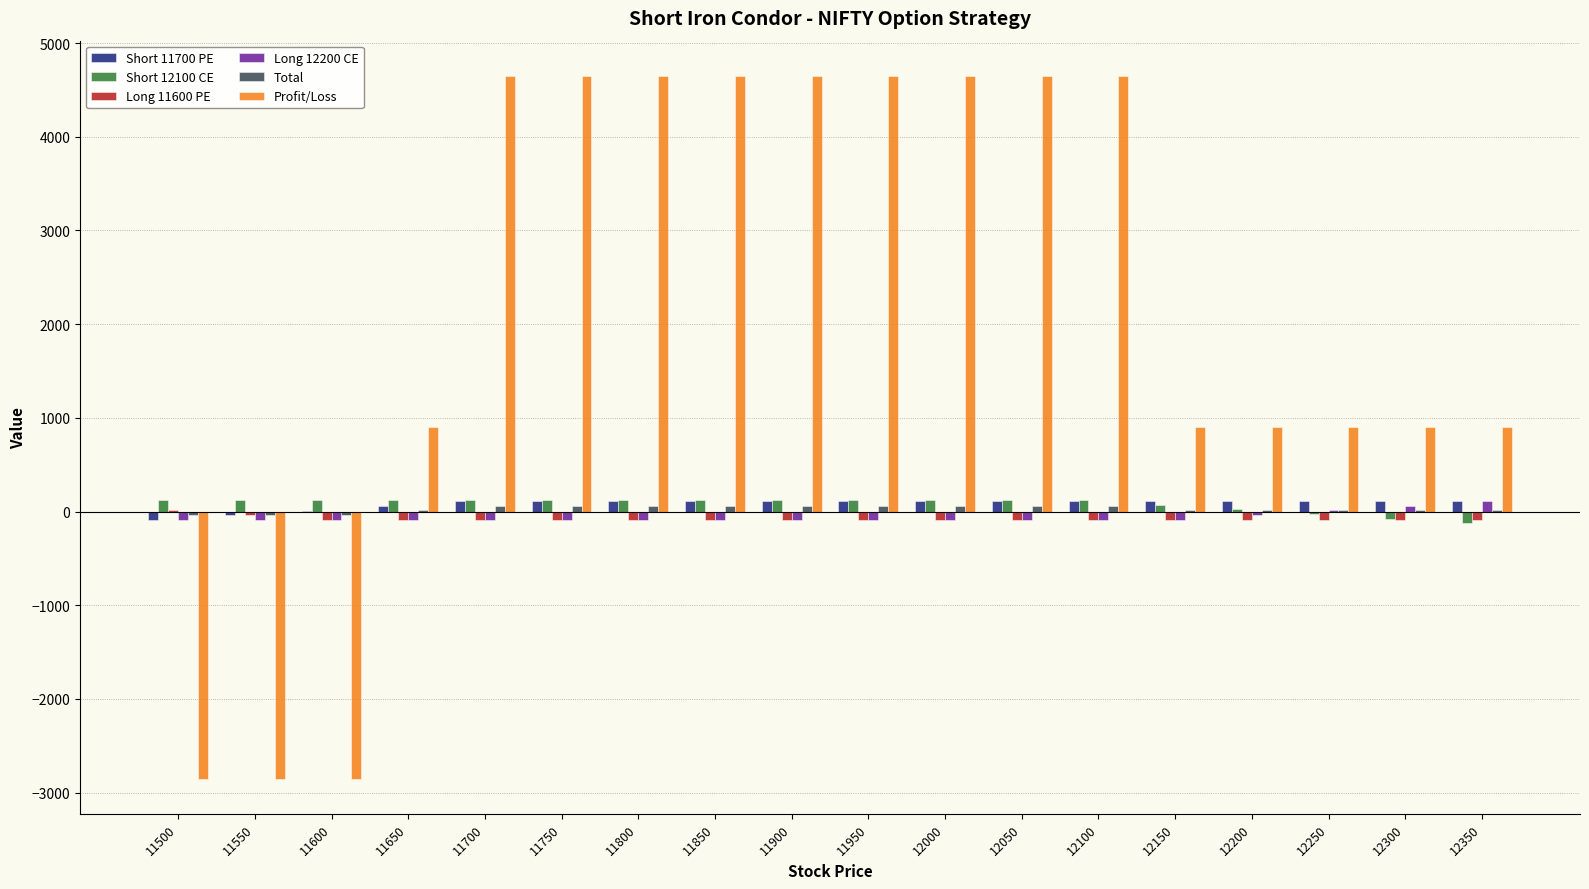

The value of Profit/Loss at 11650 is 900.0. True or false?

True